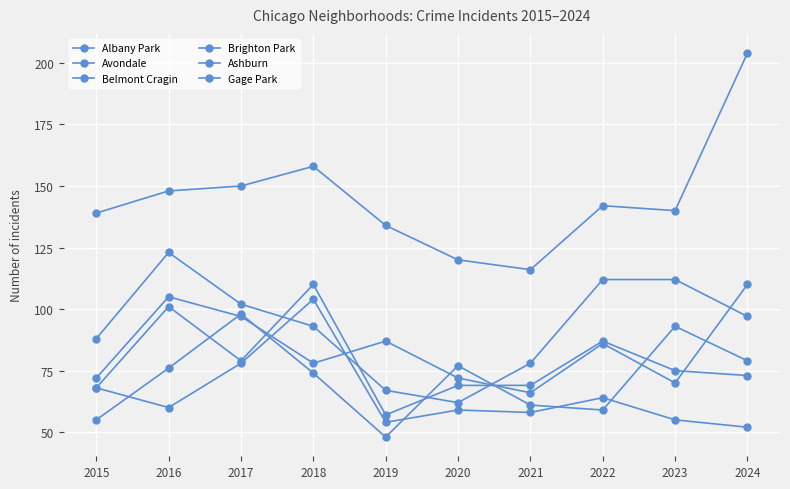

Is it true that Avondale equals 71 at 2024?

False